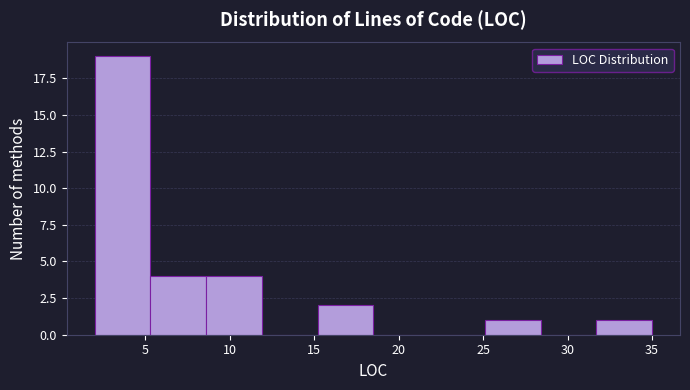

Which range on the x-axis has the tallest bar?

2.0 to 5.3